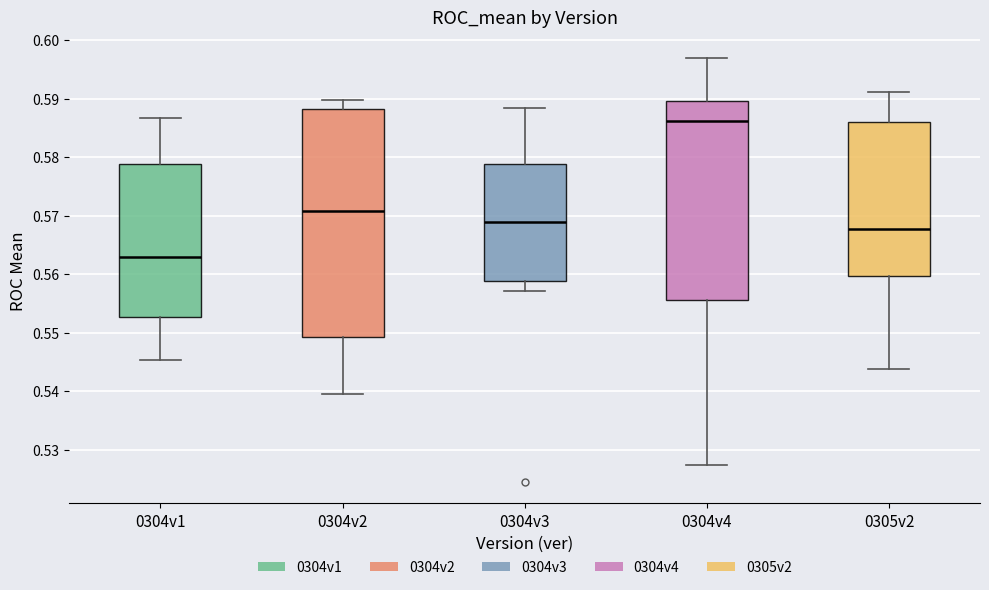

Reading left to right, transcribe this box plot: for each box, give where its median line is, the range the box spans, and where its two whiskers end, as read against the y-axis. The values are not printed on the chart, so give them approximately, as read against the axis.

0304v1: median 0.563, box 0.553 to 0.579, whiskers 0.545 to 0.587
0304v2: median 0.571, box 0.549 to 0.588, whiskers 0.539 to 0.590
0304v3: median 0.569, box 0.559 to 0.579, whiskers 0.557 to 0.588
0304v4: median 0.586, box 0.556 to 0.590, whiskers 0.527 to 0.597
0305v2: median 0.568, box 0.560 to 0.586, whiskers 0.544 to 0.591